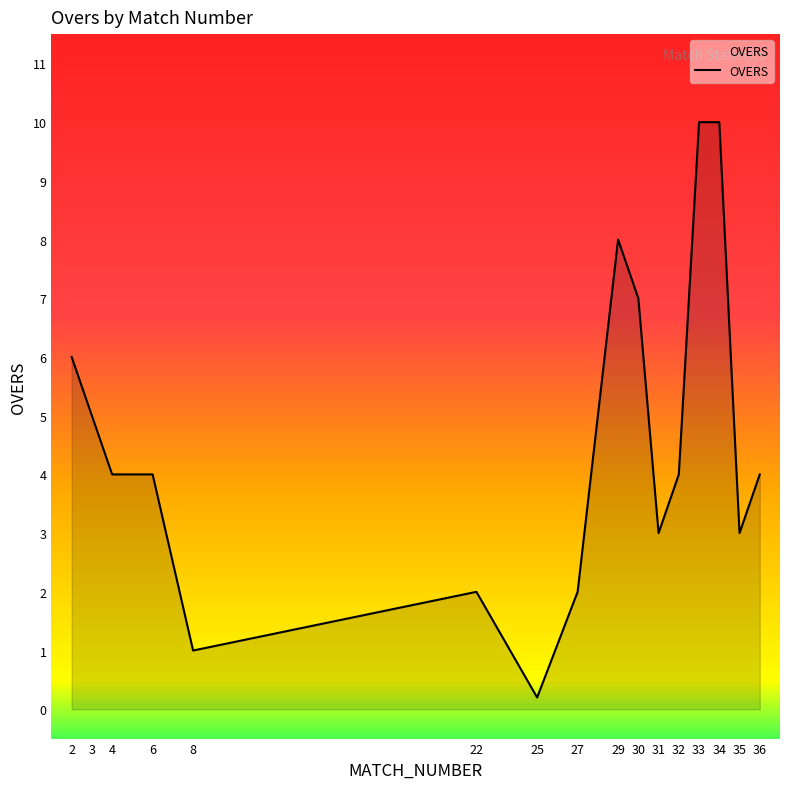

What is the greatest value displayed?

10.0